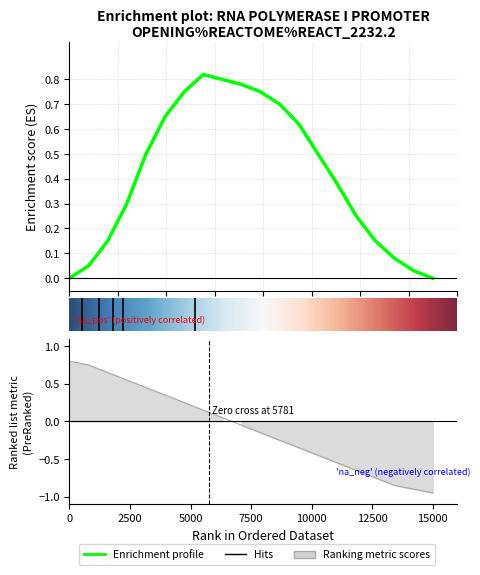

Which series has the largest range (max minus min)?

Ranking metric scores